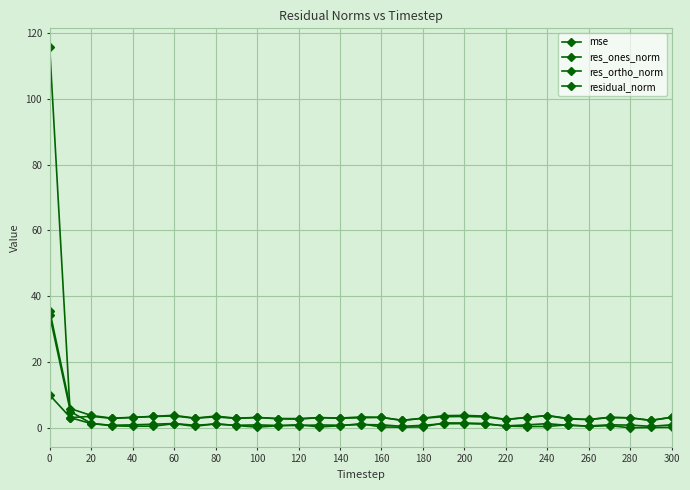

Is this an area chart (filled region under the line)?

No